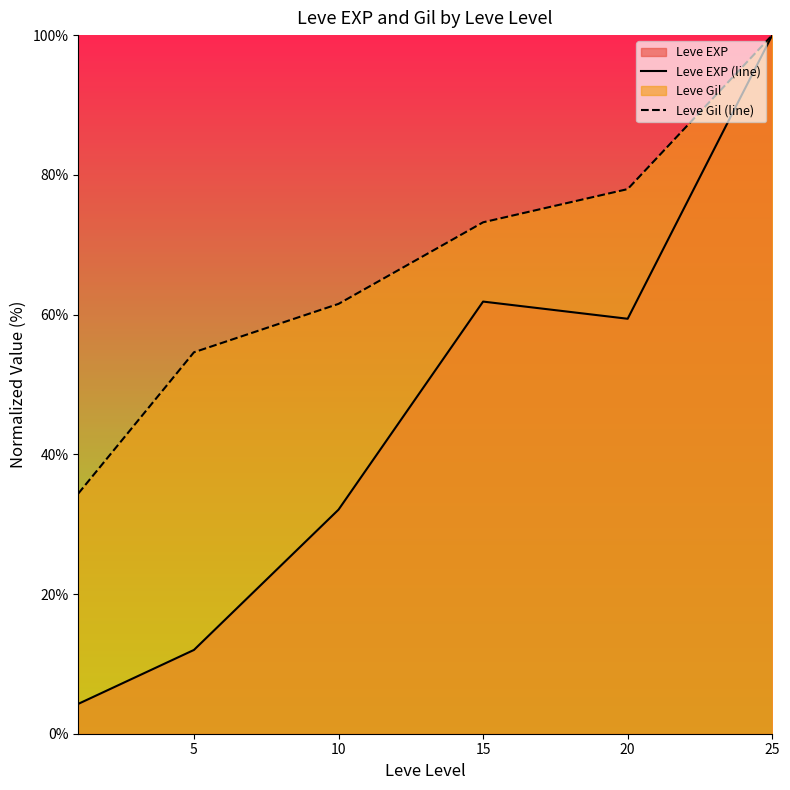

True or false: Leve Gil (line) and Leve EXP (line) intersect in this chart.

False